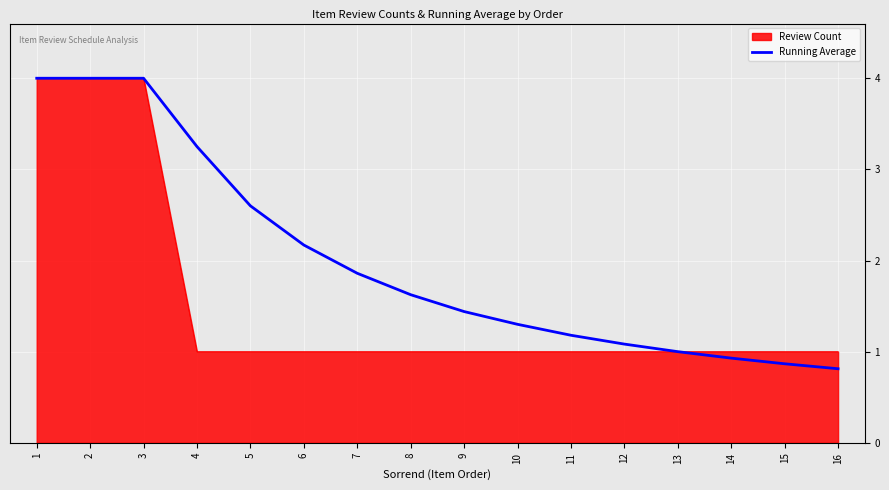

At 8, list the series in order from largest to smallest.

Running Average, Review Count